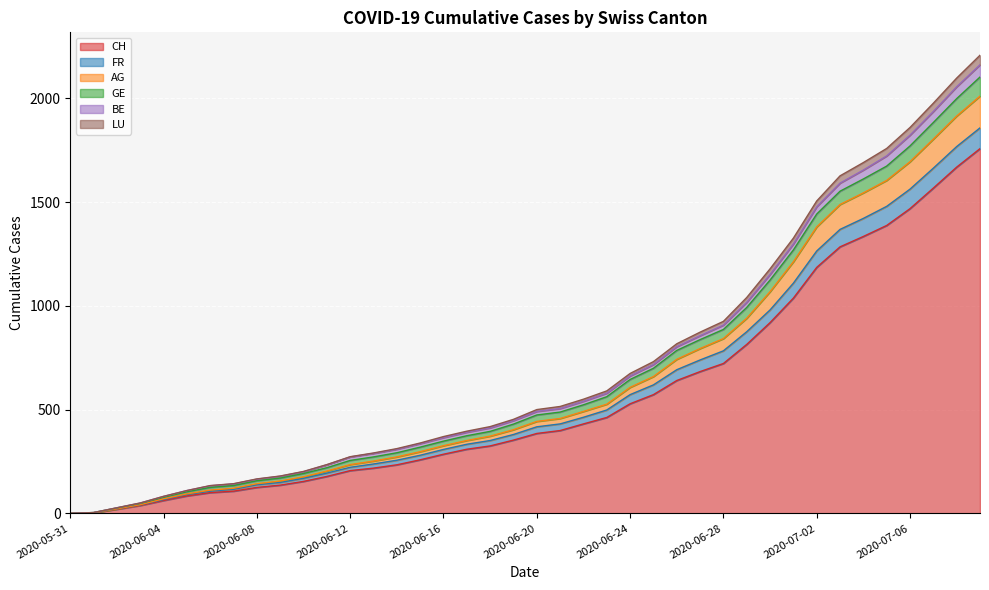

What is the maximum value for CH?

1757